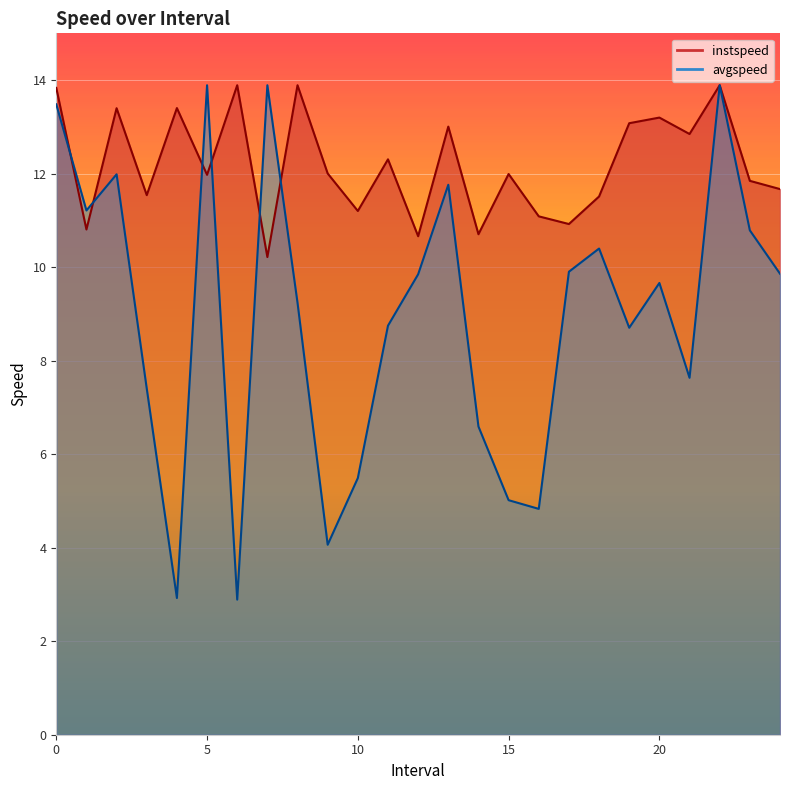

What are all the series names shown in the legend?

instspeed, avgspeed